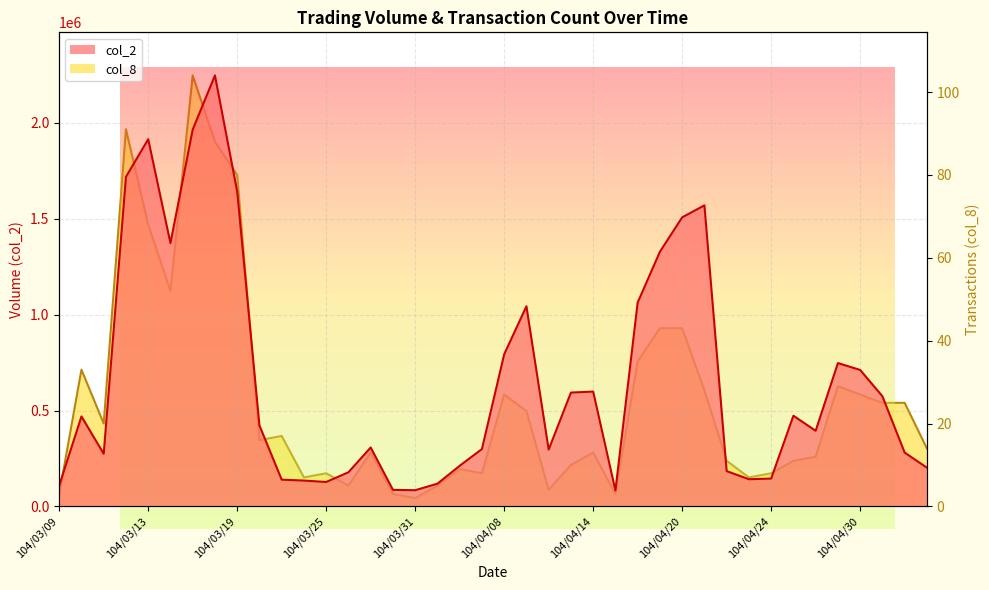

Count the number of data series in this chart.

2